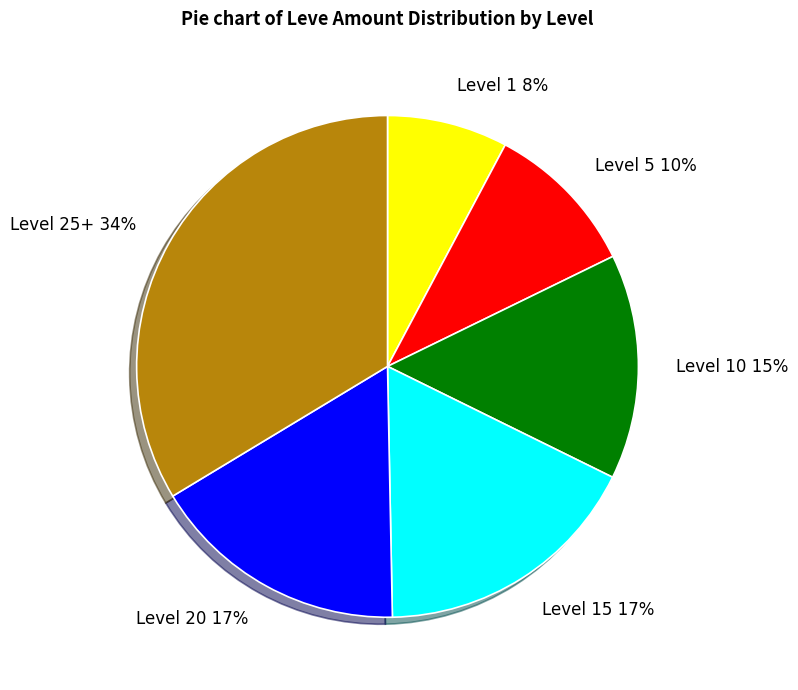

How many segments does this pie chart have?

6